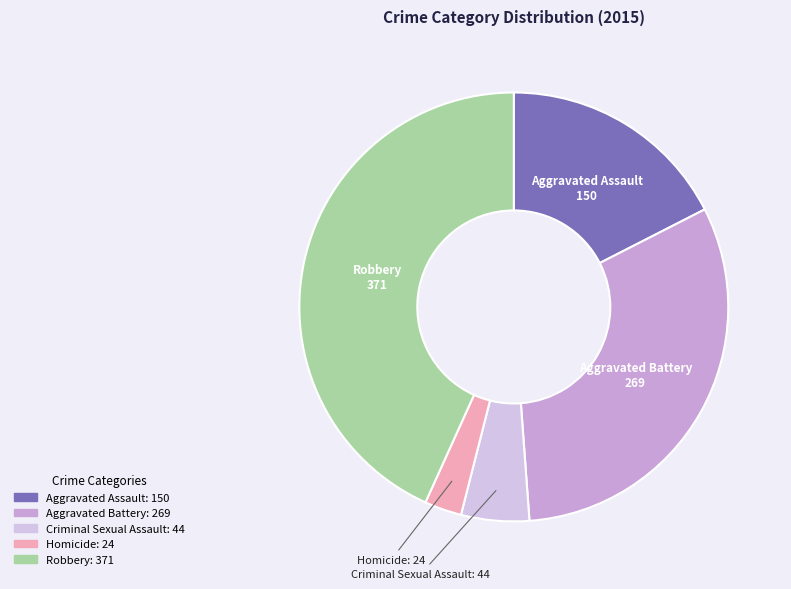

Is there a majority slice in this chart?

No